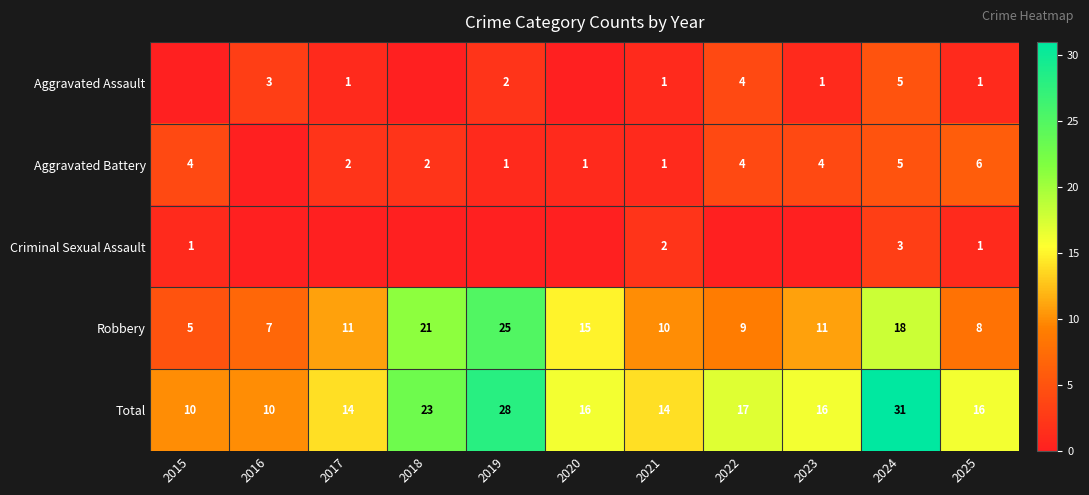

What is the lowest value of the Total series?

10